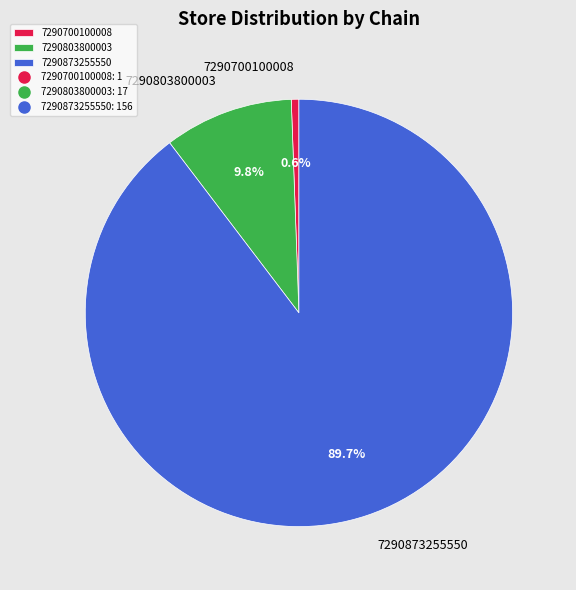

Is 7290803800003 the majority of the pie?

No